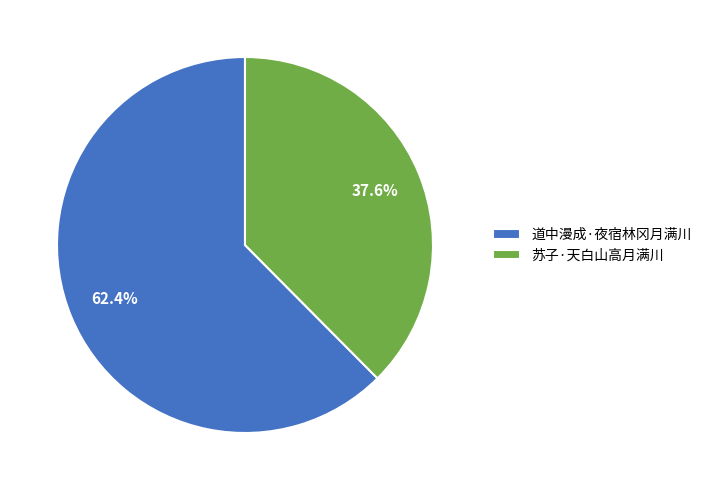

Which category has the biggest portion of the pie?

道中漫成·夜宿林冈月满川